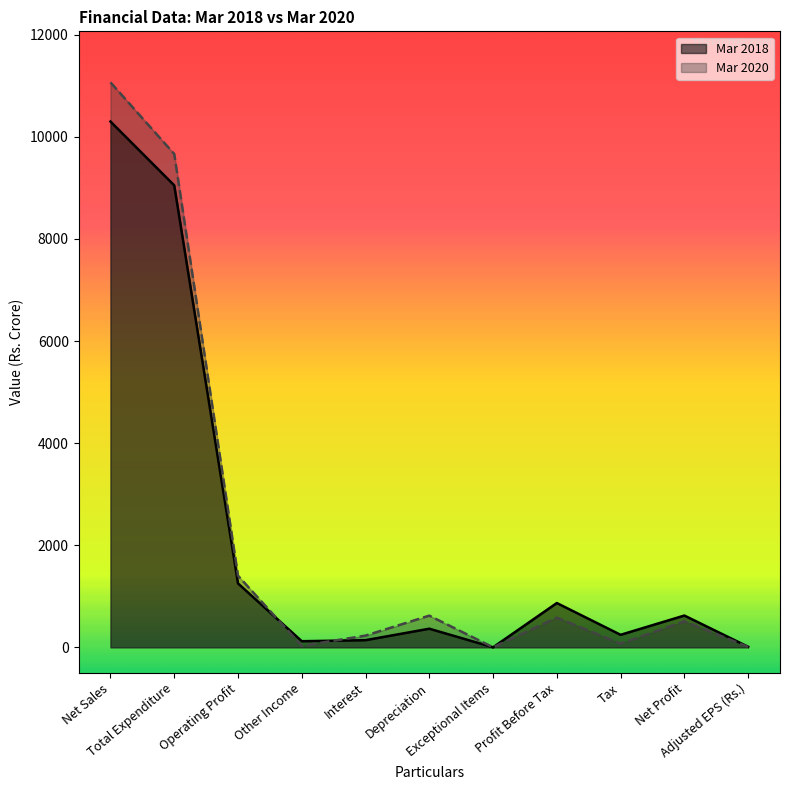

Between Profit Before Tax and Tax, which is larger?

Profit Before Tax